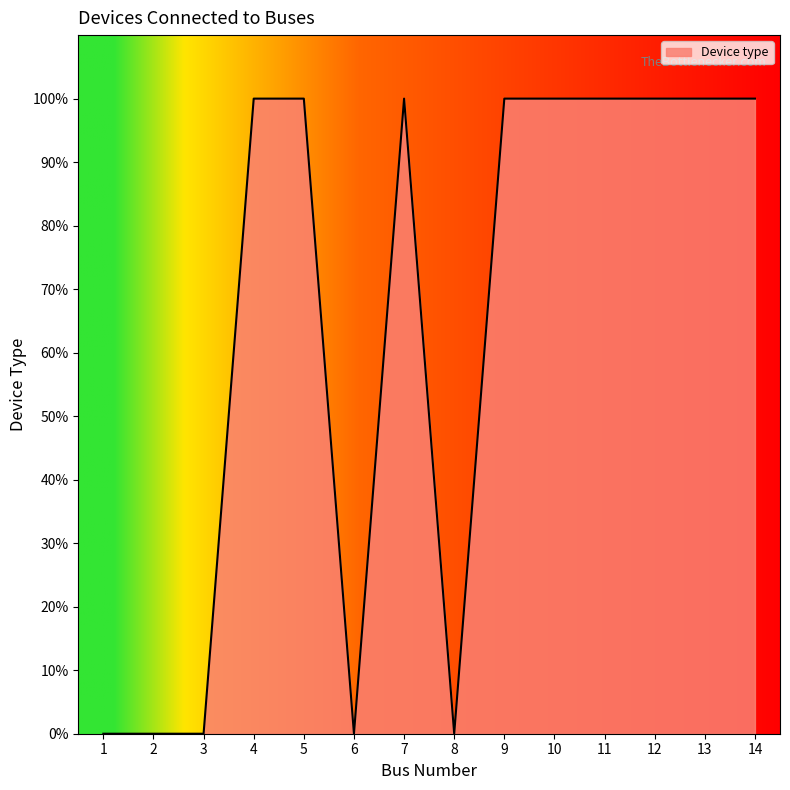

What is the change in value from 3 to 13?

+100